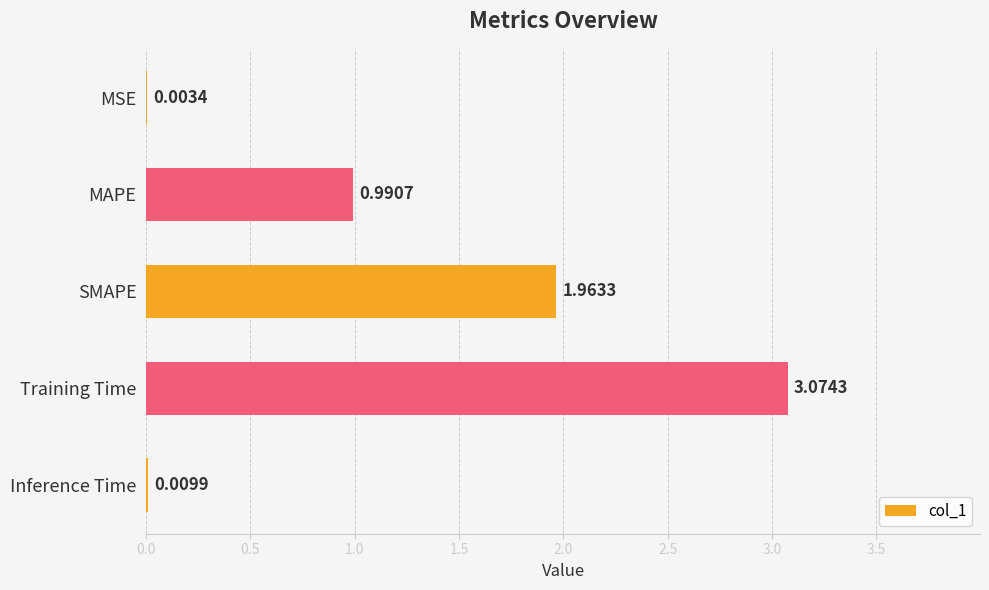

At which label is the value closest to 1?

MAPE